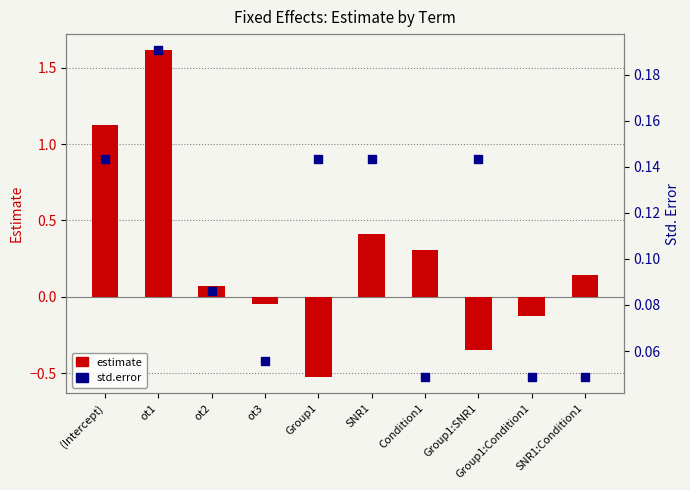

Which series has the largest total across all categories?

estimate